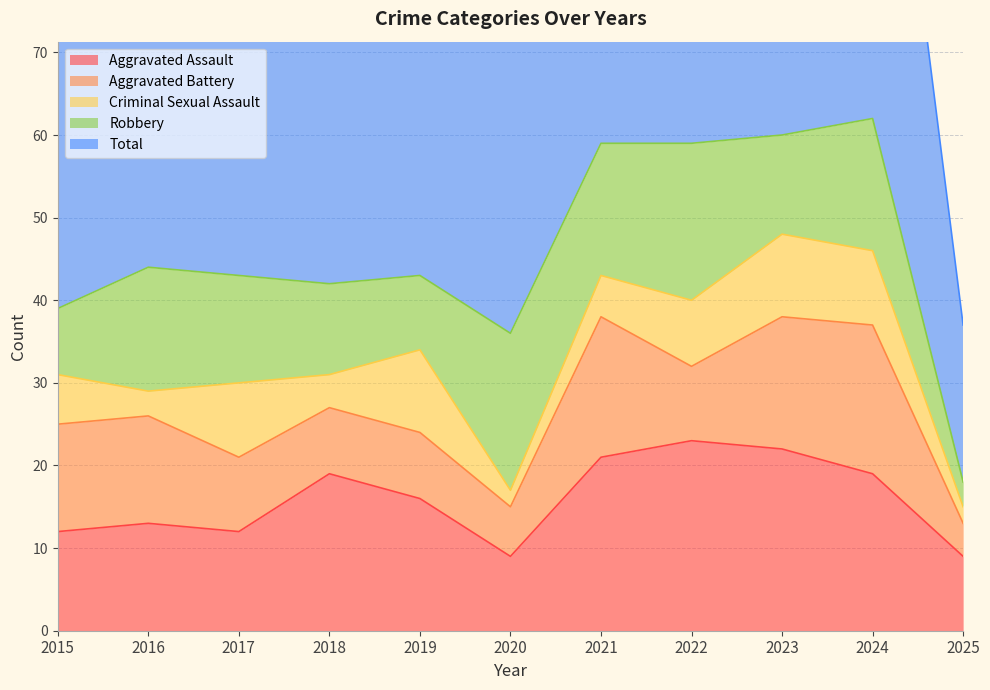

What value does the Total series have at 2021, to the nearest 10?

60